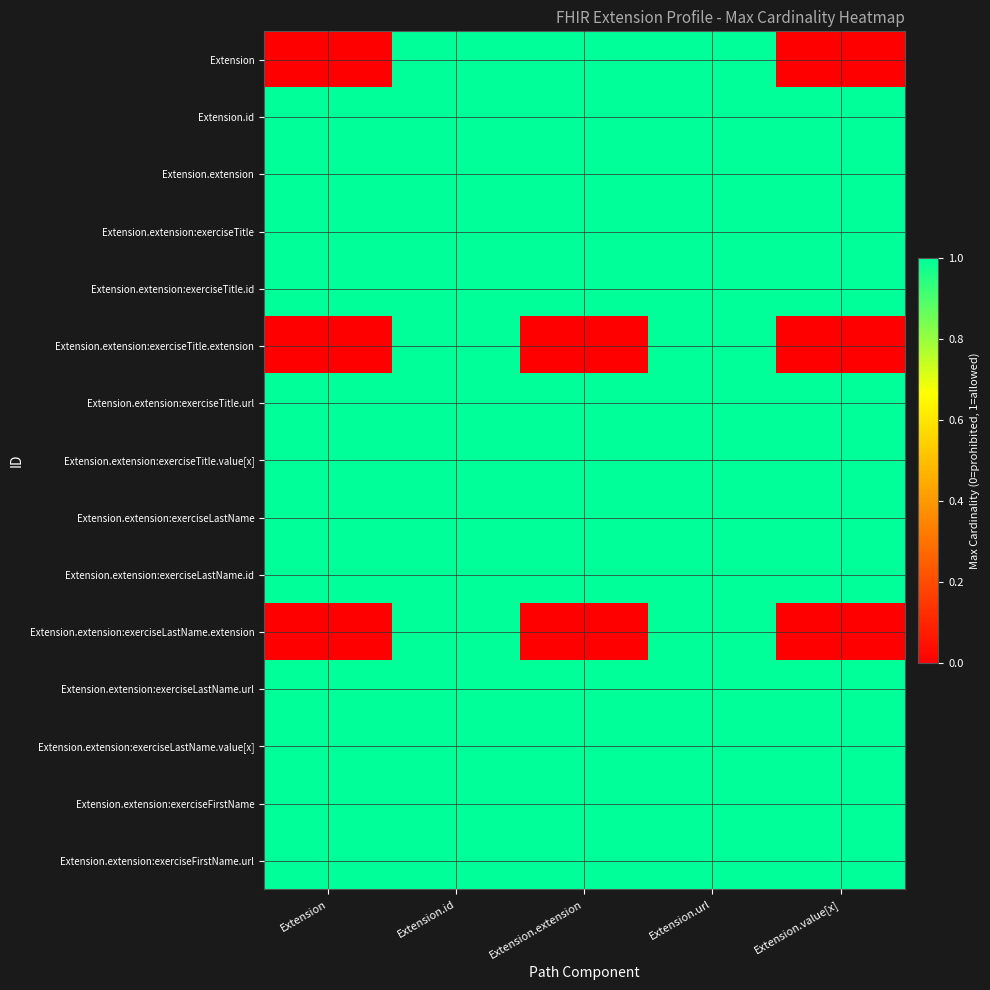

At how many categories does at least one series exceed 0?

5